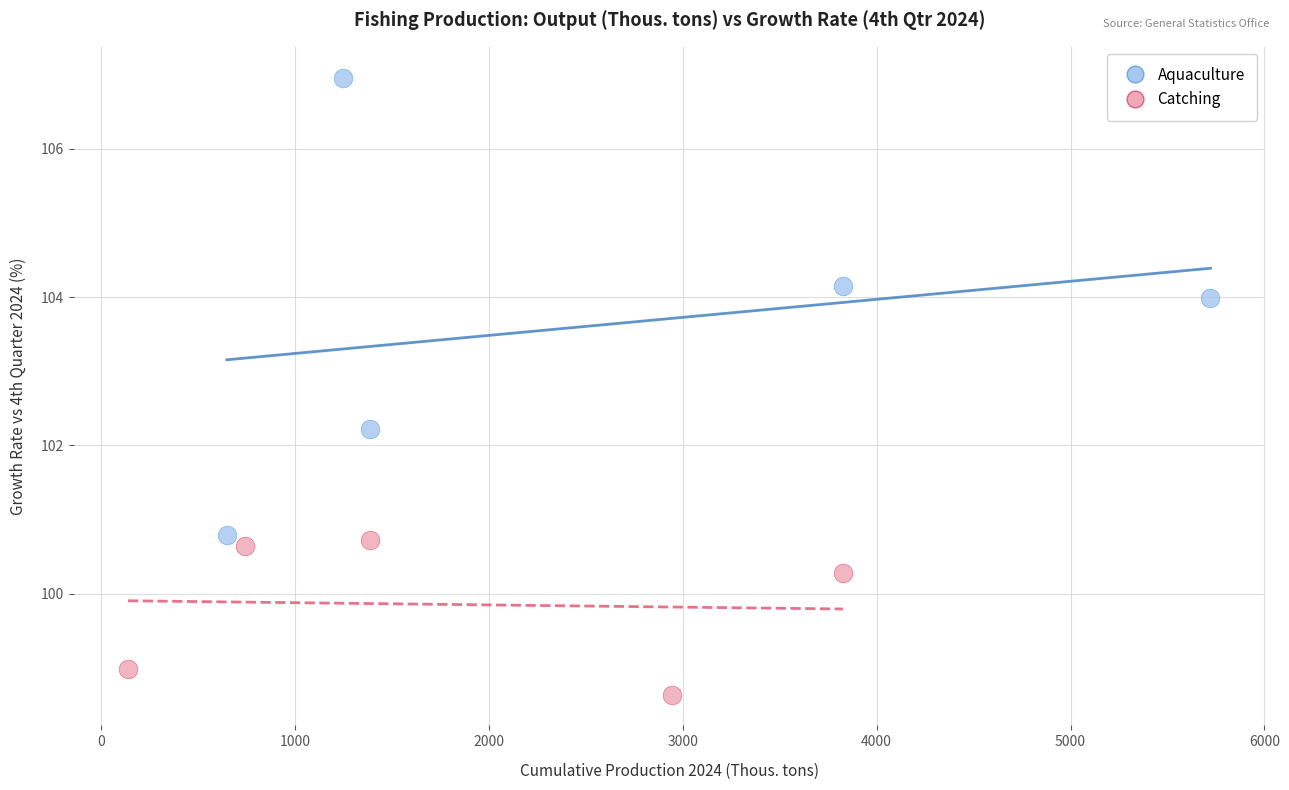

Which series contains the highest Y value?

Aquaculture